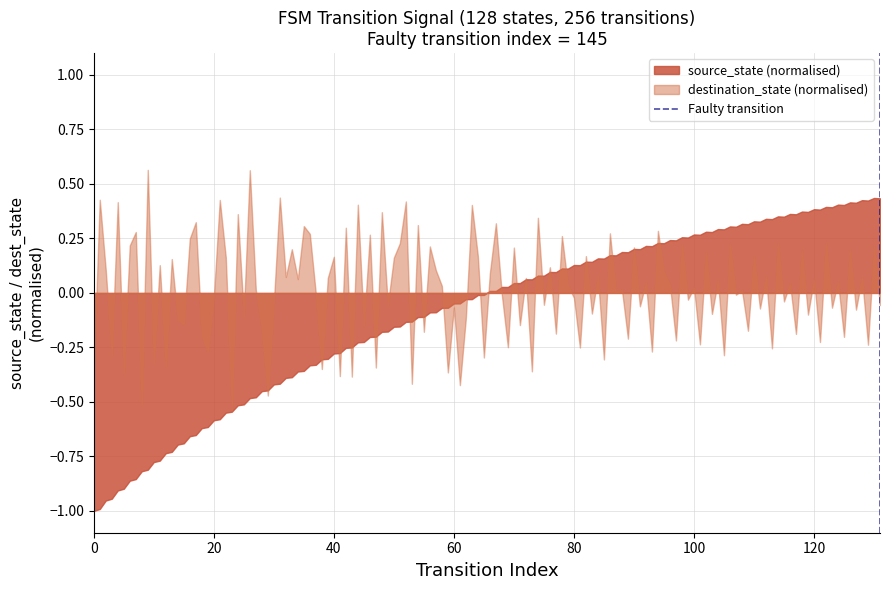

List the series in order of their overall mean, lowest first.

source_state (normalised), destination_state (normalised)